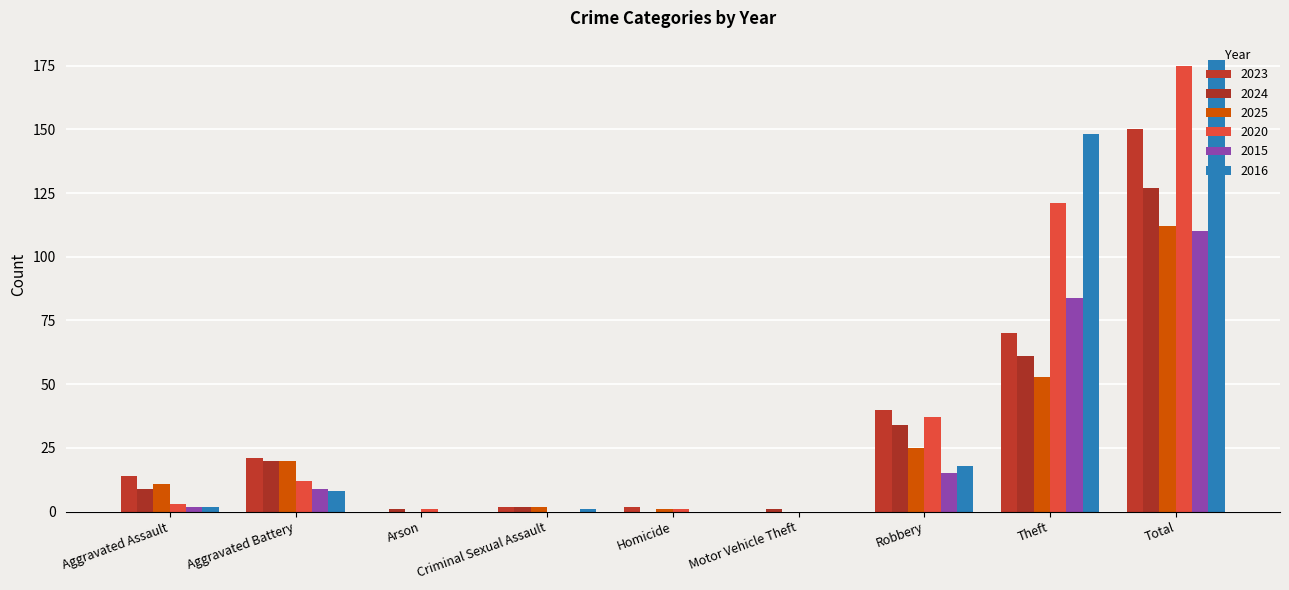

Reading left to right, what are all the values shown in this chart?

2023: 14	21	0	2	2	0	40	70	150
2024: 9	20	1	2	0	1	34	61	127
2025: 11	20	0	2	1	0	25	53	112
2020: 3	12	1	0	1	0	37	121	175
2015: 2	9	0	0	0	0	15	84	110
2016: 2	8	0	1	0	0	18	148	177